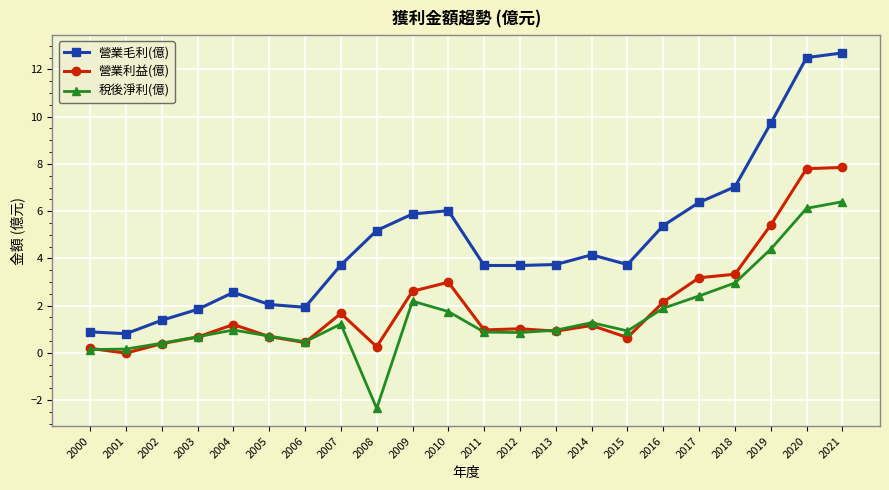

What is the sum of the 營業毛利(億) values at 2018 and 2014?

11.2